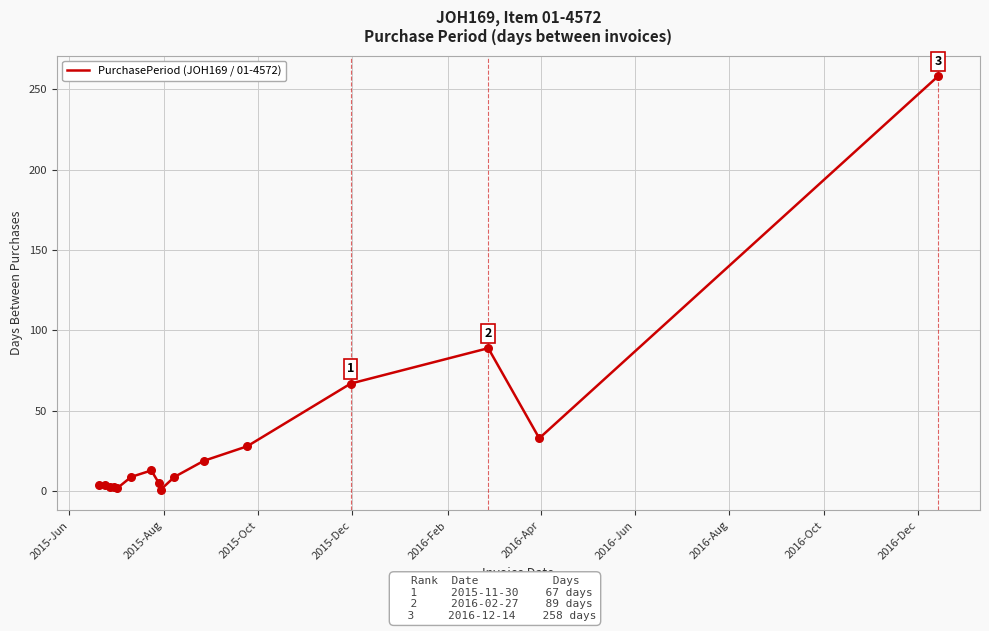

What is the difference between the maximum and minimum values?

257